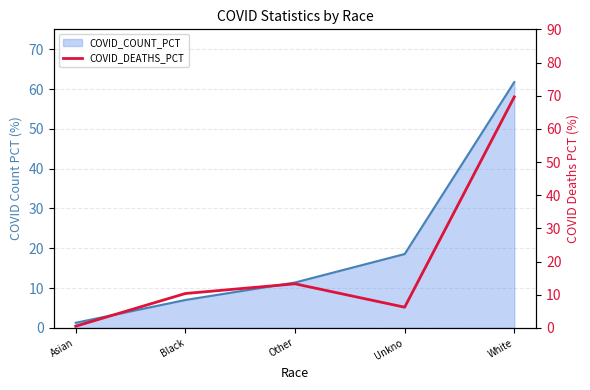

How many interior local peaks (higher than both neighbors) does the data have?

1